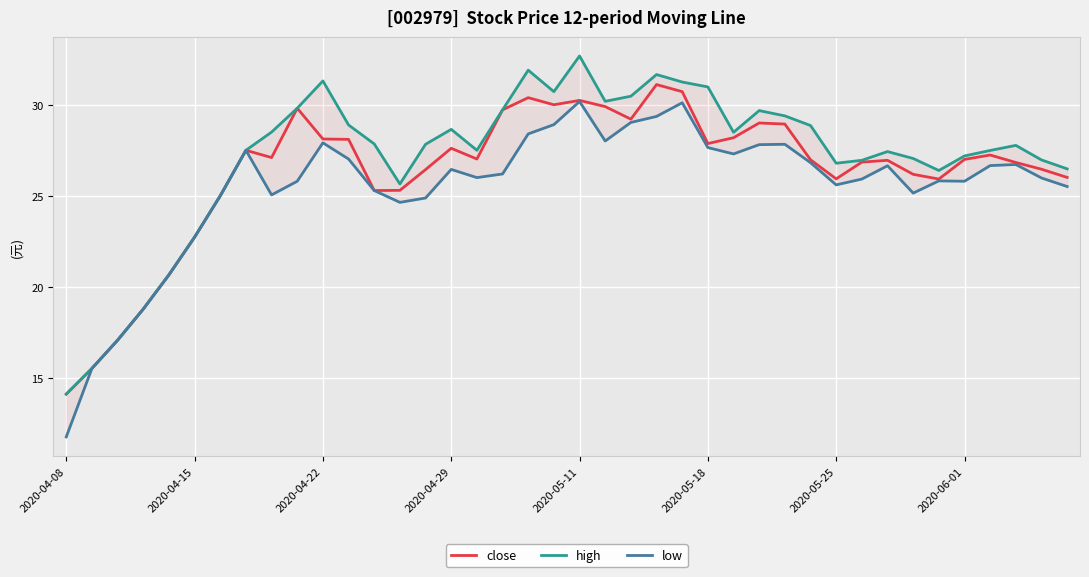

Rank the series by their maximum value, from highest to lowest.

high, close, low